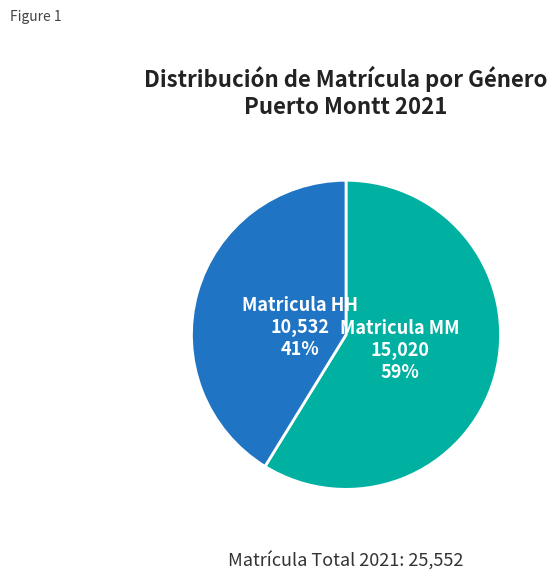

Do Matricula HH and Matricula MM together represent more than half of the pie?

Yes